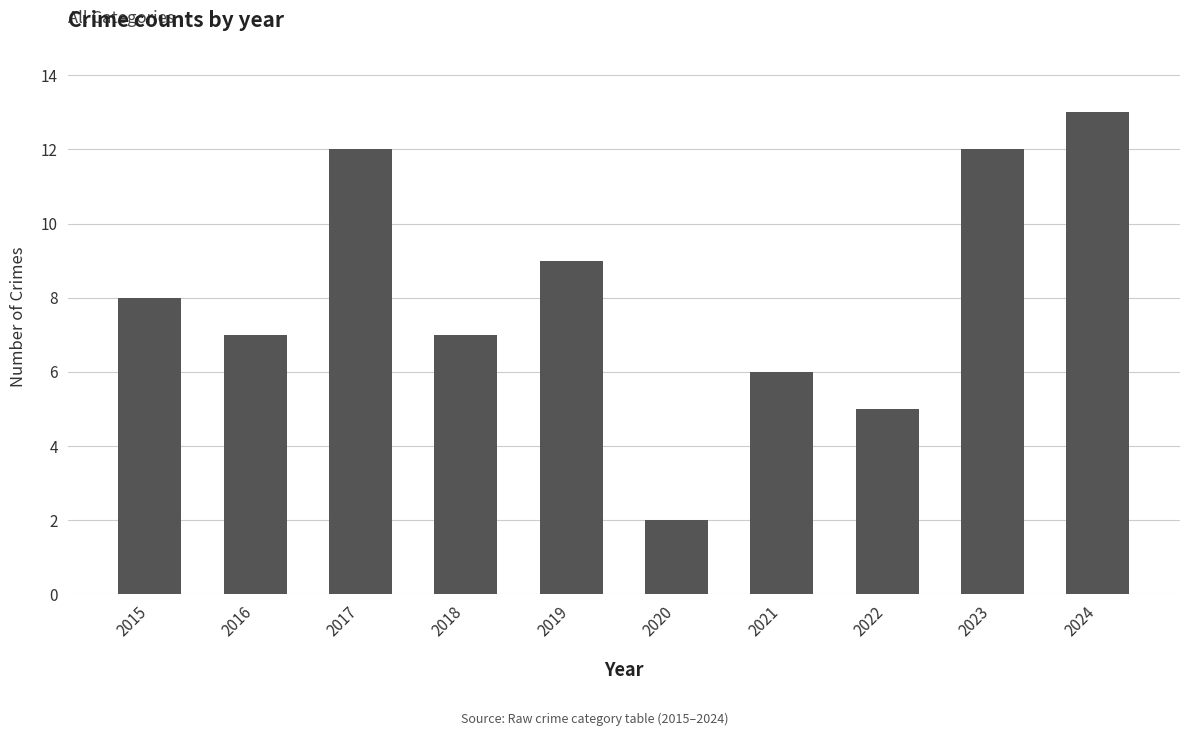

The value at 2024 is 13. True or false?

True